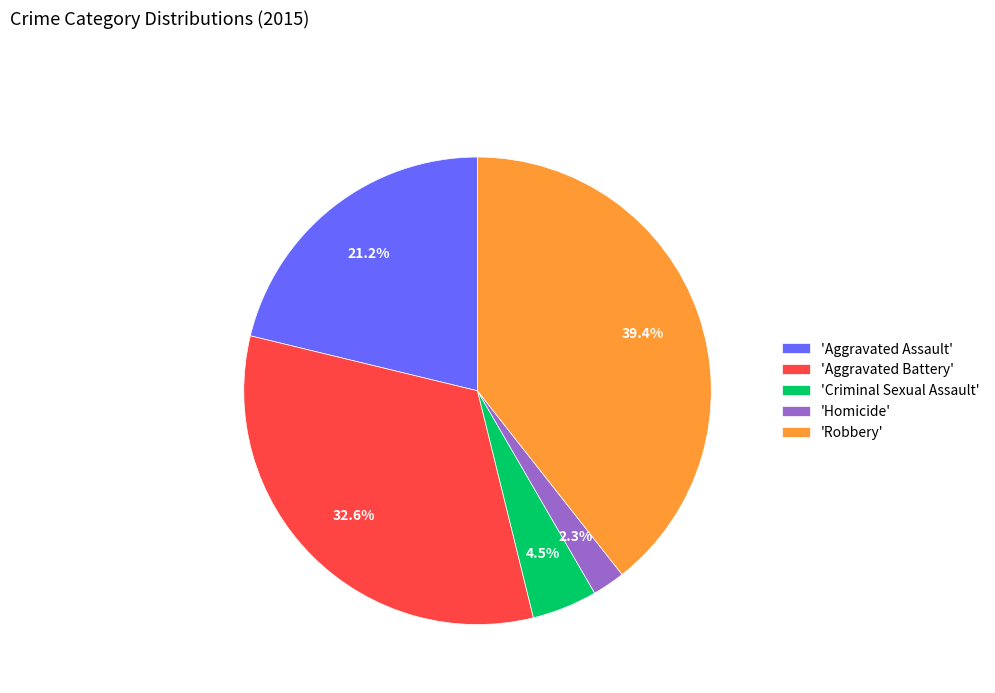

Which category has the smallest portion of the pie?

'Homicide'